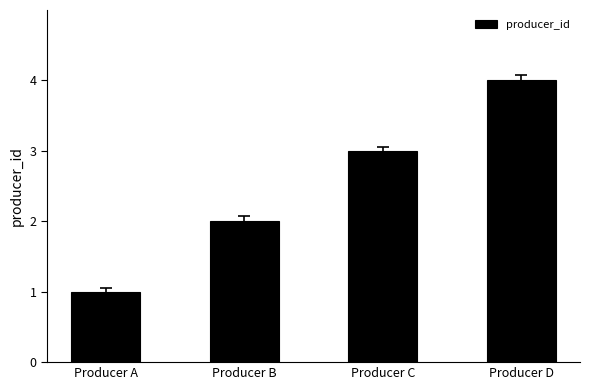

What is the sum of the values at Producer B and Producer A?

3